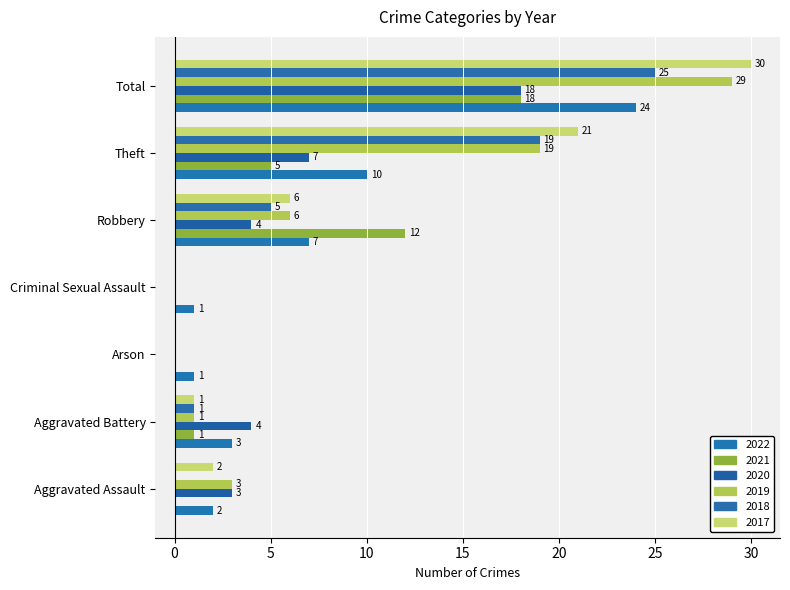

List the series in order of their peak value, highest first.

2017, 2019, 2018, 2022, 2021, 2020